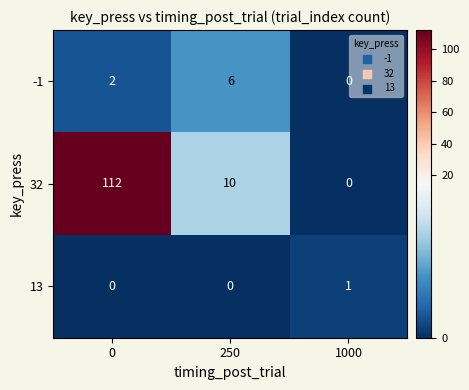

How many values in the 13 series exceed 0?

1